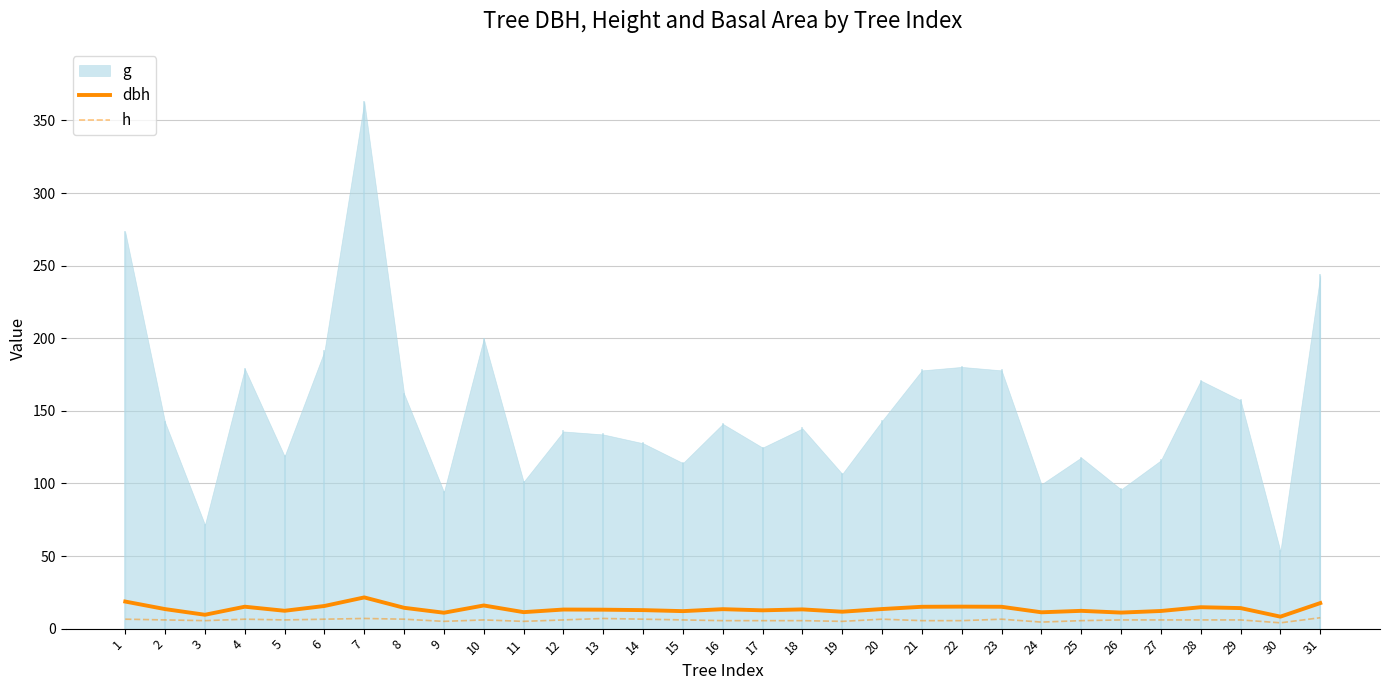

True or false: dbh has a value of 14.8 at 28.

True